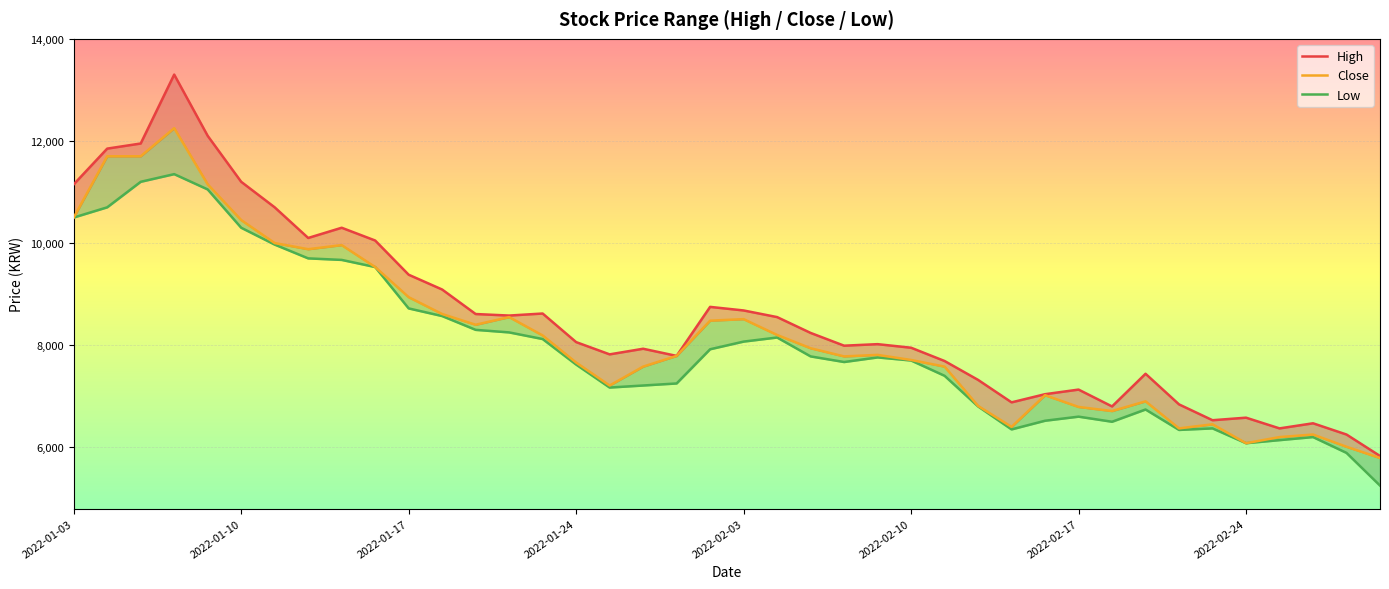

The value of Close at 31 is 3000. True or false?

False